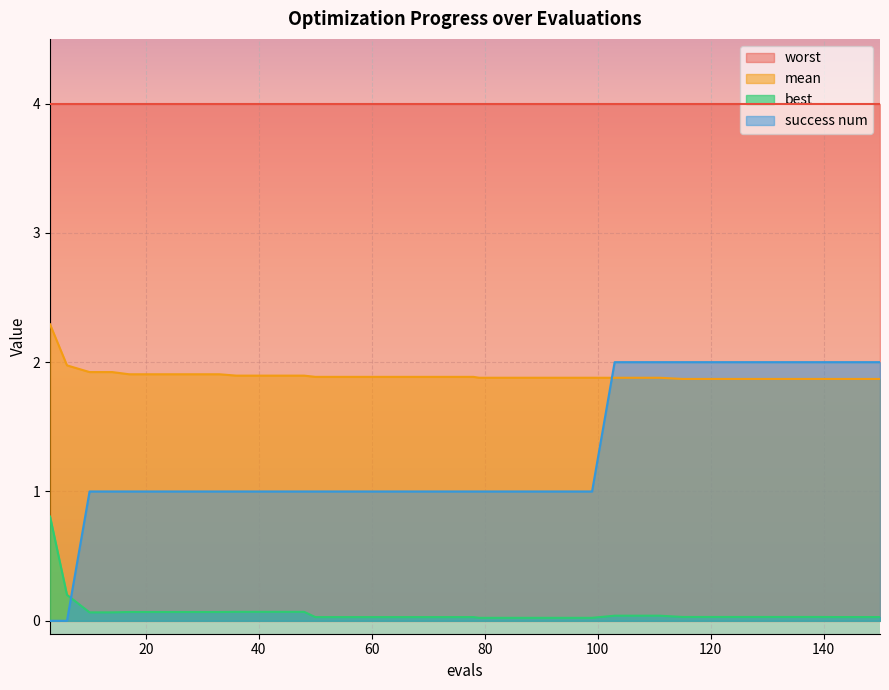

What are all the series names shown in the legend?

worst, mean, best, success num